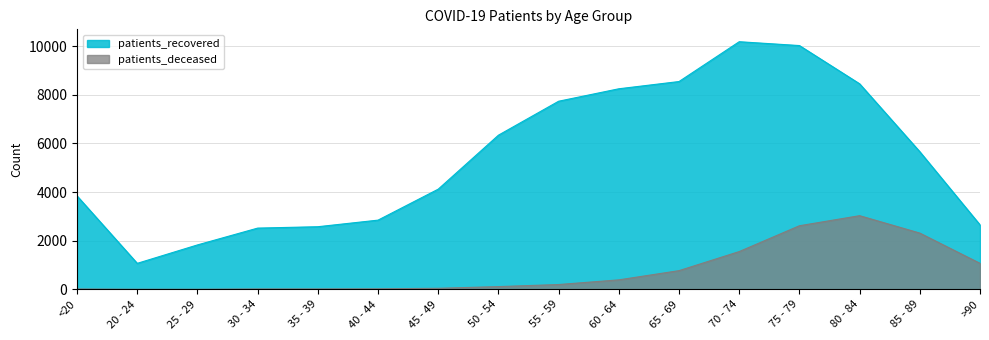

At >90, list the series in order from largest to smallest.

patients_recovered, patients_deceased